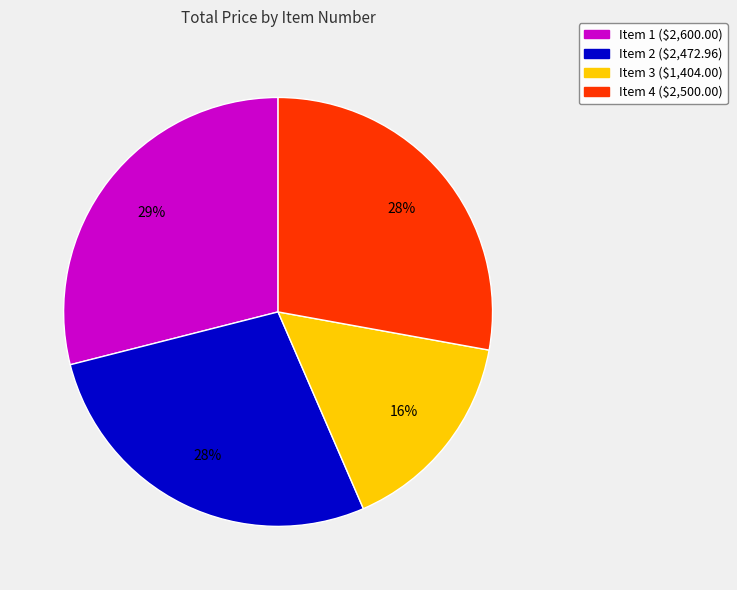

What is the ratio of the value at Item 3 to the value at Item 2?

0.6